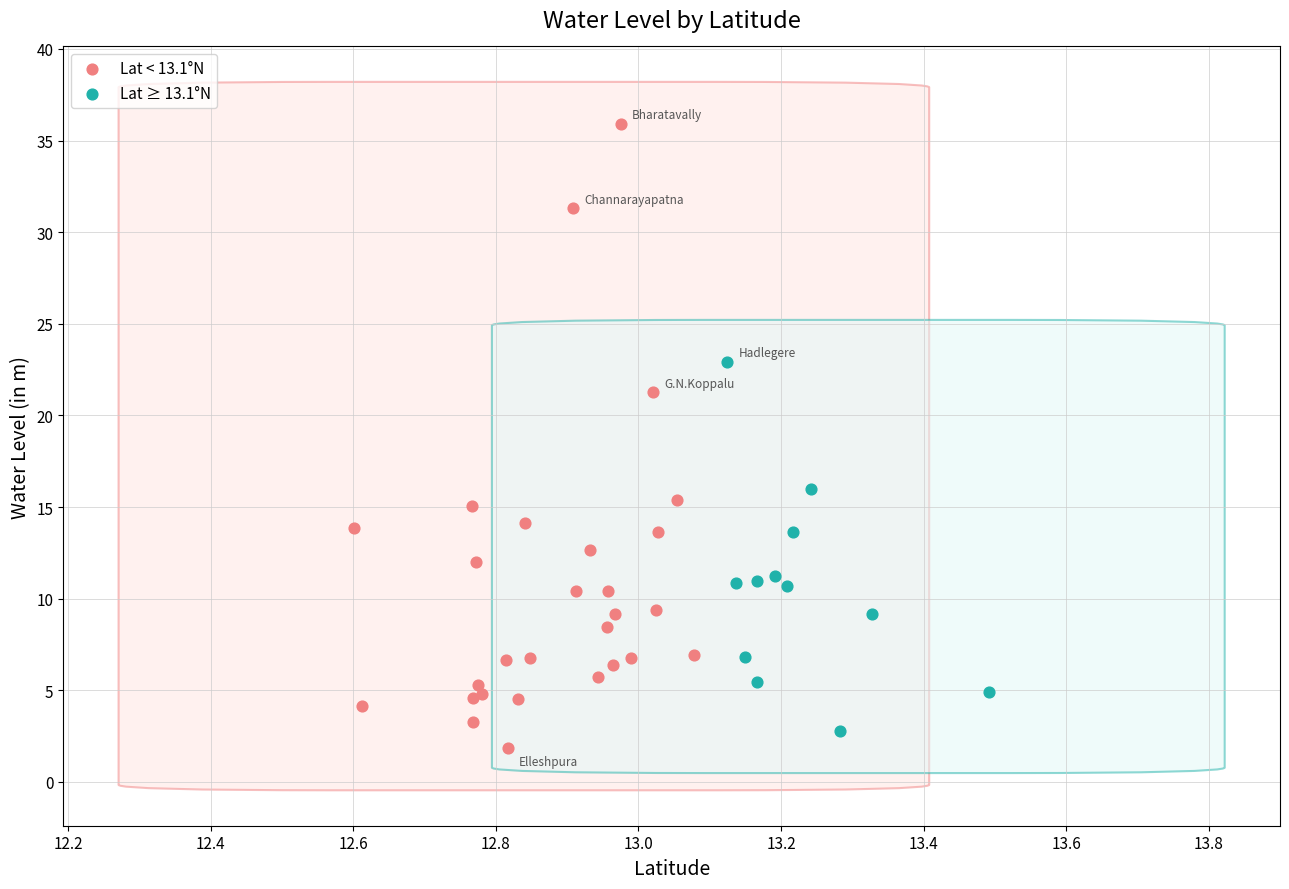

Which series has the widest spread of Y values?

Lat < 13.1°N